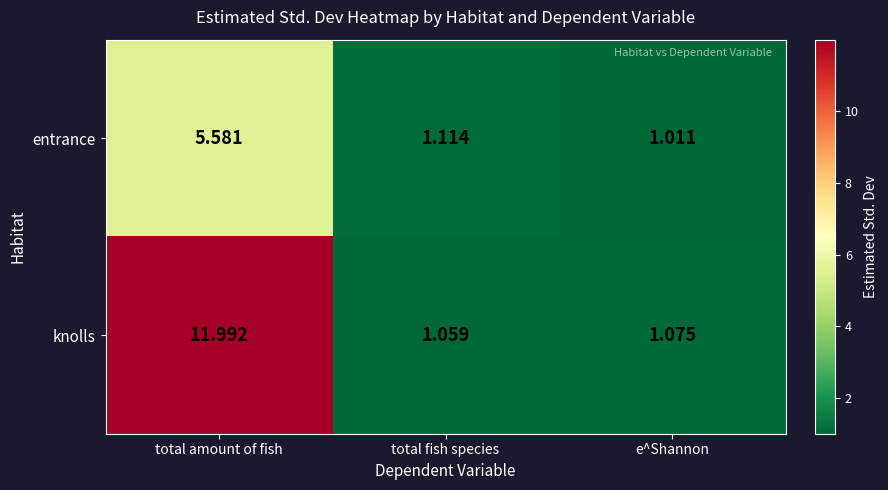

Where is entrance nearest to the value 3?

total fish species